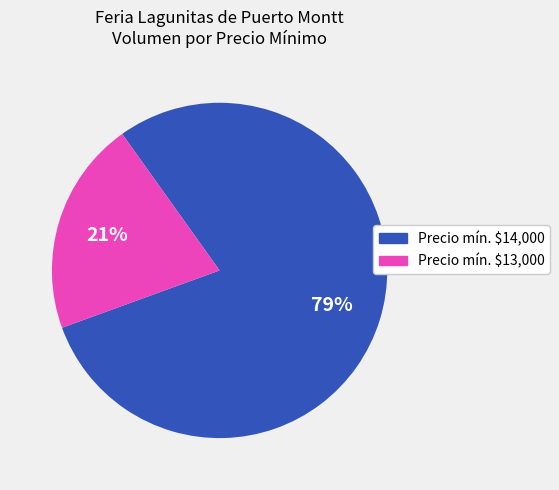

How many slices are in this pie chart?

2